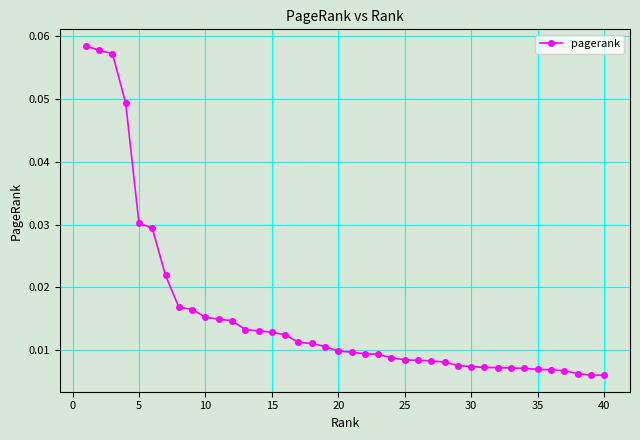

How many values are between 0 and 1?

40